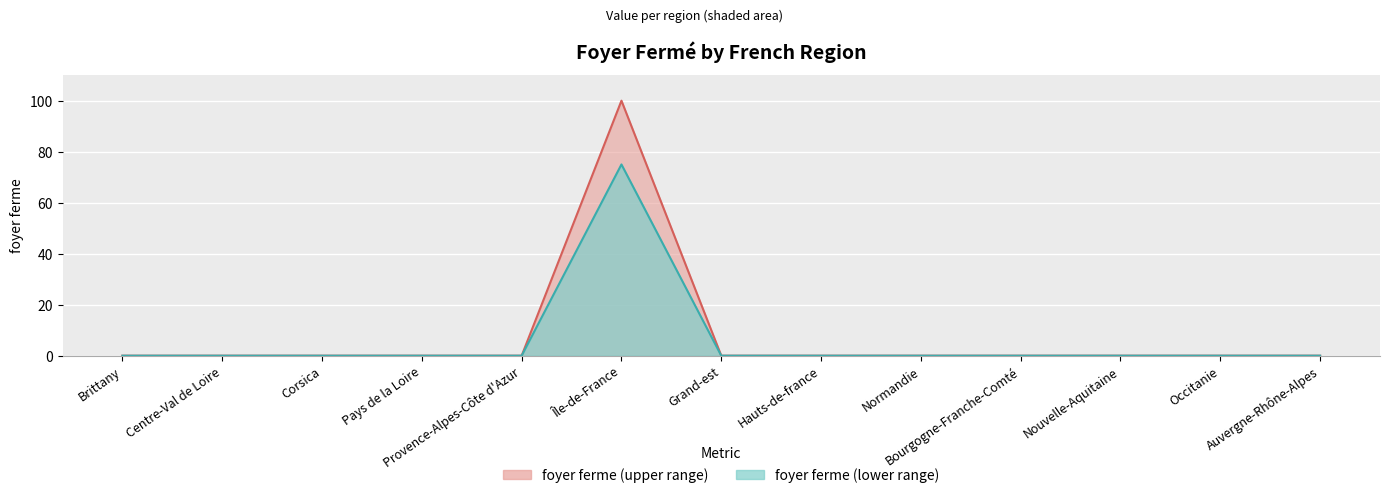

Which series has the widest spread of values?

foyer ferme (line upper)